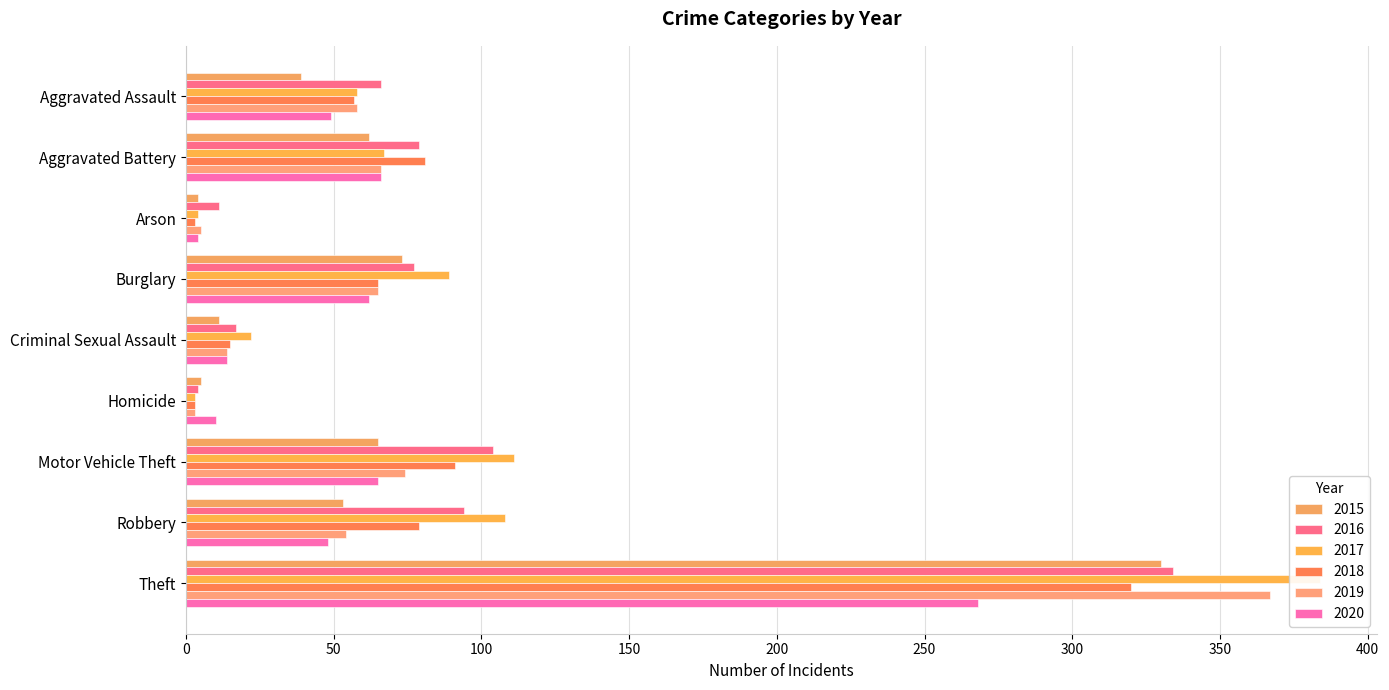

Which series changed the most between Robbery and Theft?

2019